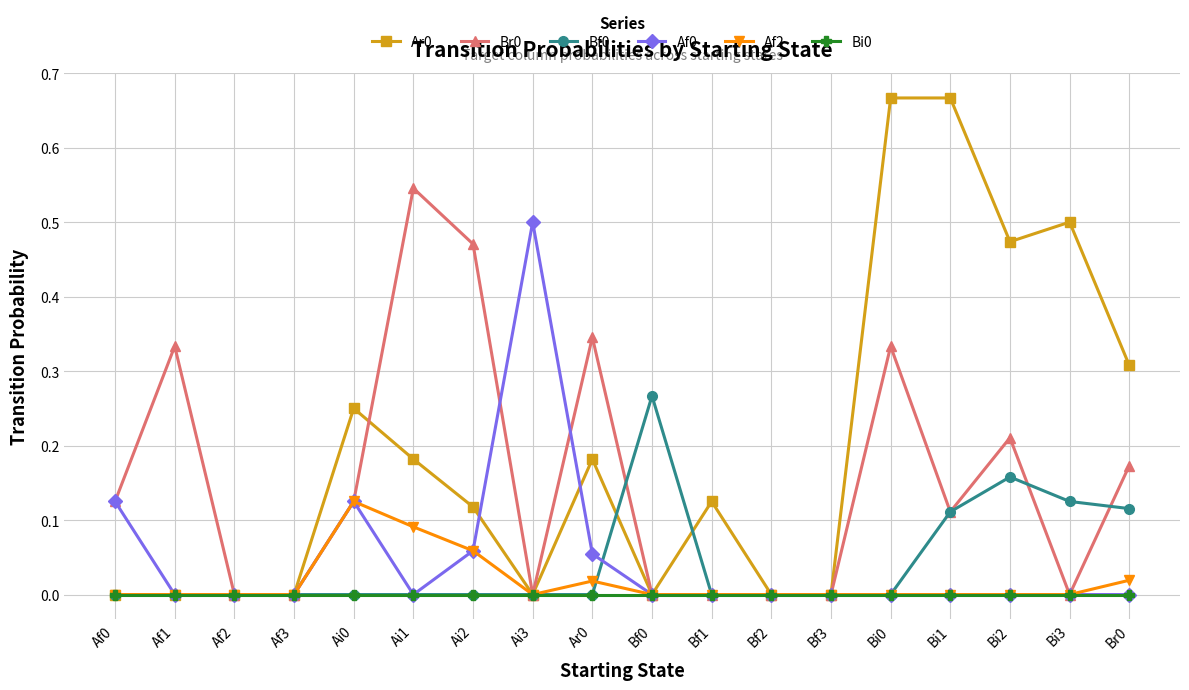

The Bi0 series shows 0.0 at Af0. True or false?

True